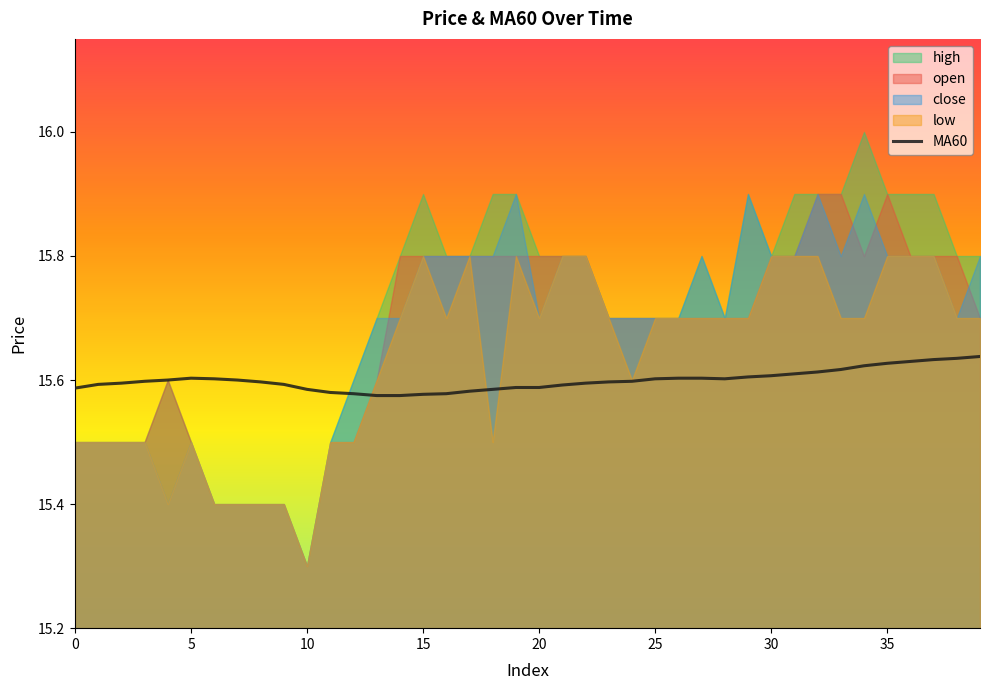

What is the sum of all values?

624.0